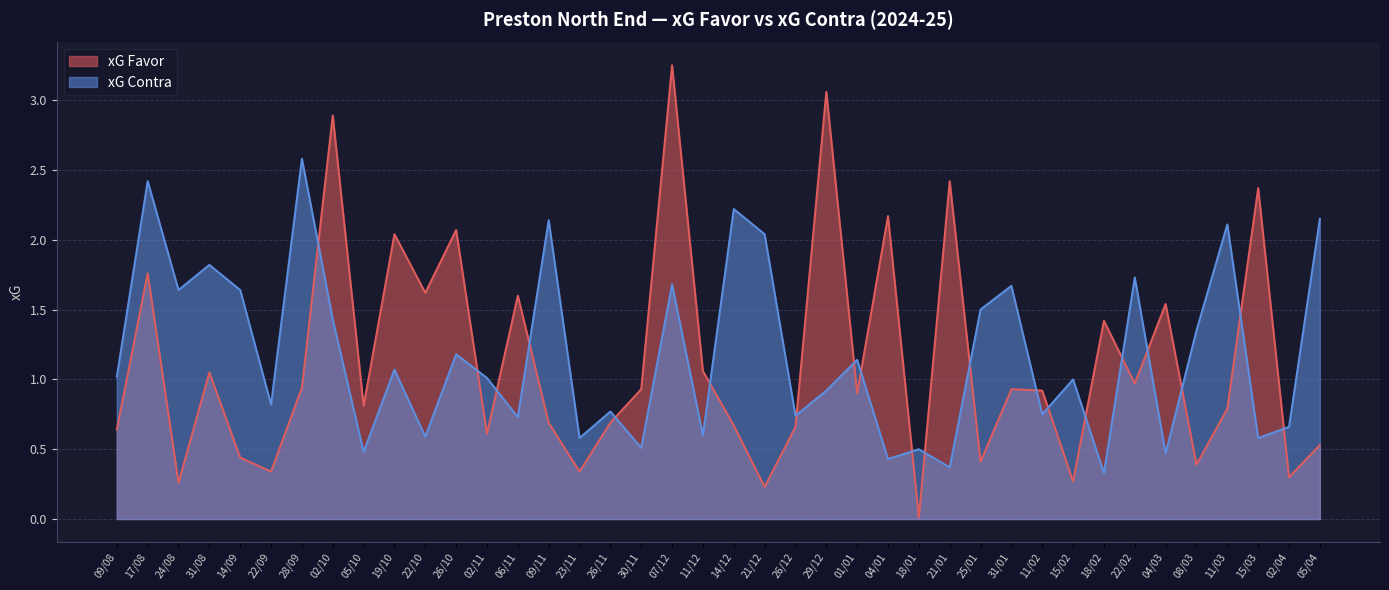

Reading right to left, list all the values displayed in this chart.

xG Favor: 0.5	0.3	2.4	0.8	0.4	1.5	1.0	1.4	0.3	0.9	0.9	0.4	2.4	0.0	2.2	0.9	3.1	0.7	0.2	0.7	1.1	3.2	0.9	0.7	0.3	0.7	1.6	0.6	2.1	1.6	2.0	0.8	2.9	0.9	0.3	0.4	1.1	0.3	1.8	0.6
xG Contra: 2.1	0.7	0.6	2.1	1.4	0.5	1.7	0.3	1.0	0.8	1.7	1.5	0.4	0.5	0.4	1.1	0.9	0.7	2.0	2.2	0.6	1.7	0.5	0.8	0.6	2.1	0.7	1.0	1.2	0.6	1.1	0.5	1.4	2.6	0.8	1.6	1.8	1.6	2.4	1.0